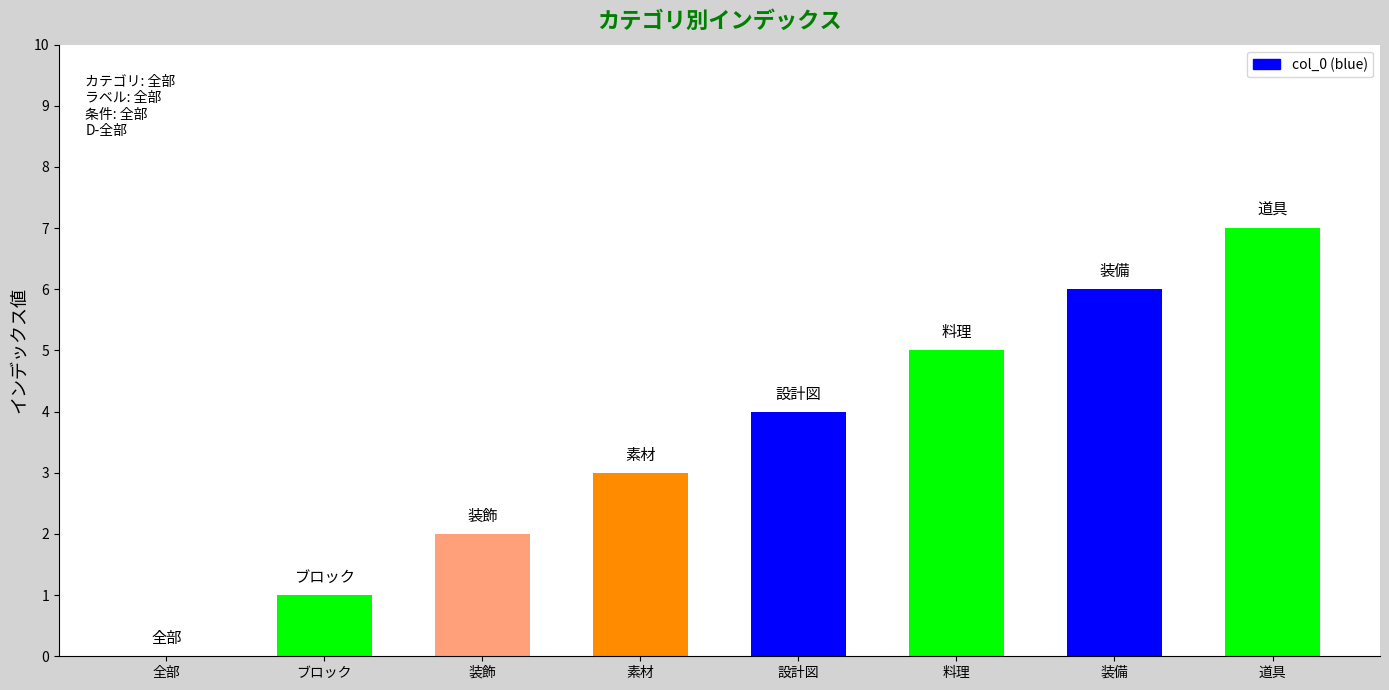

How many values are between 2 and 6?

5